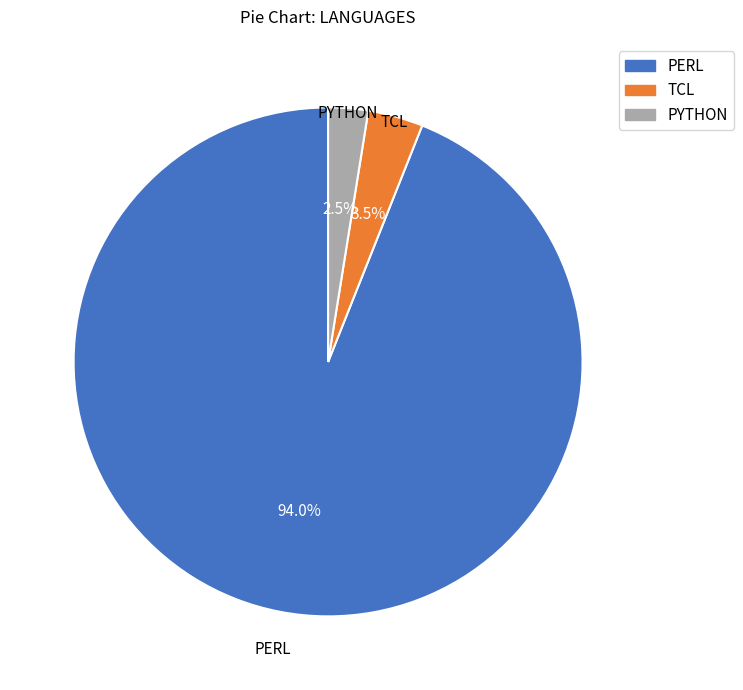

Which slice is the smallest?

PYTHON